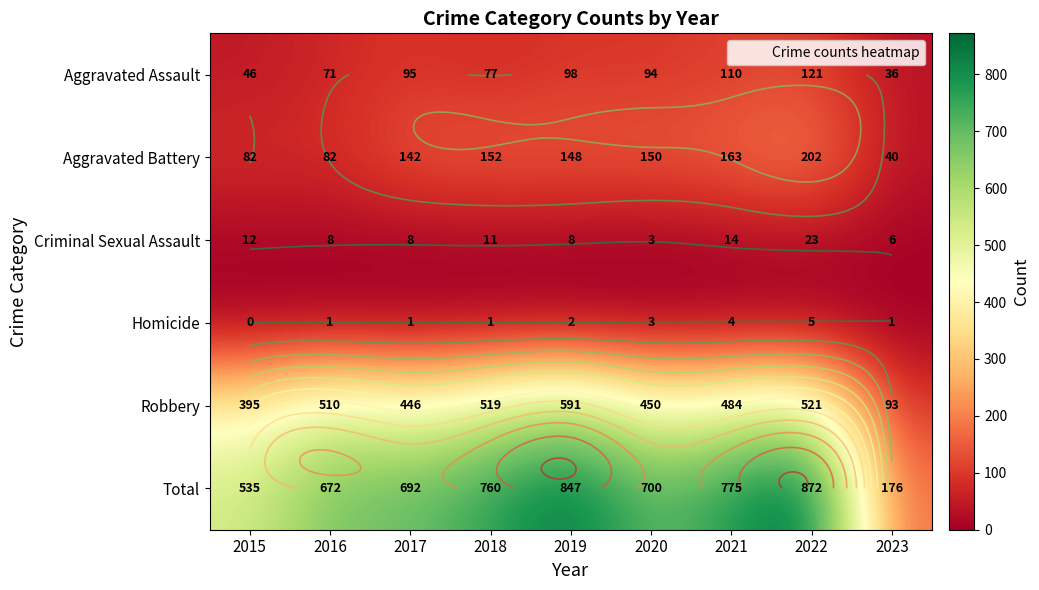

How many data points does each series have?

9